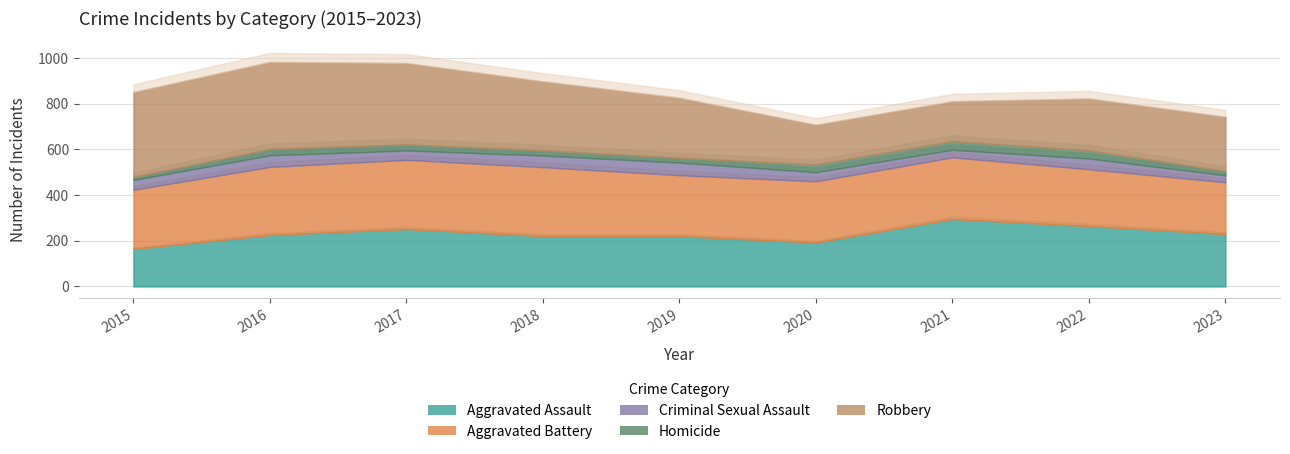

How many data points in Robbery are above 263?

4